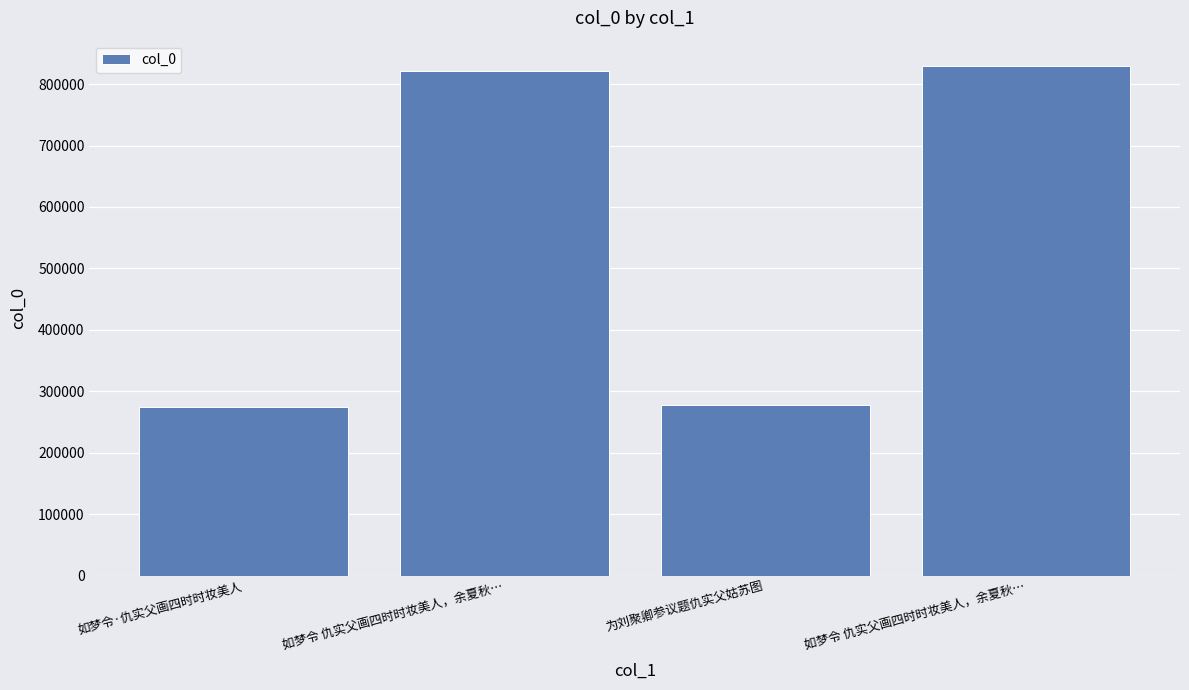

Are the bars horizontal?

No